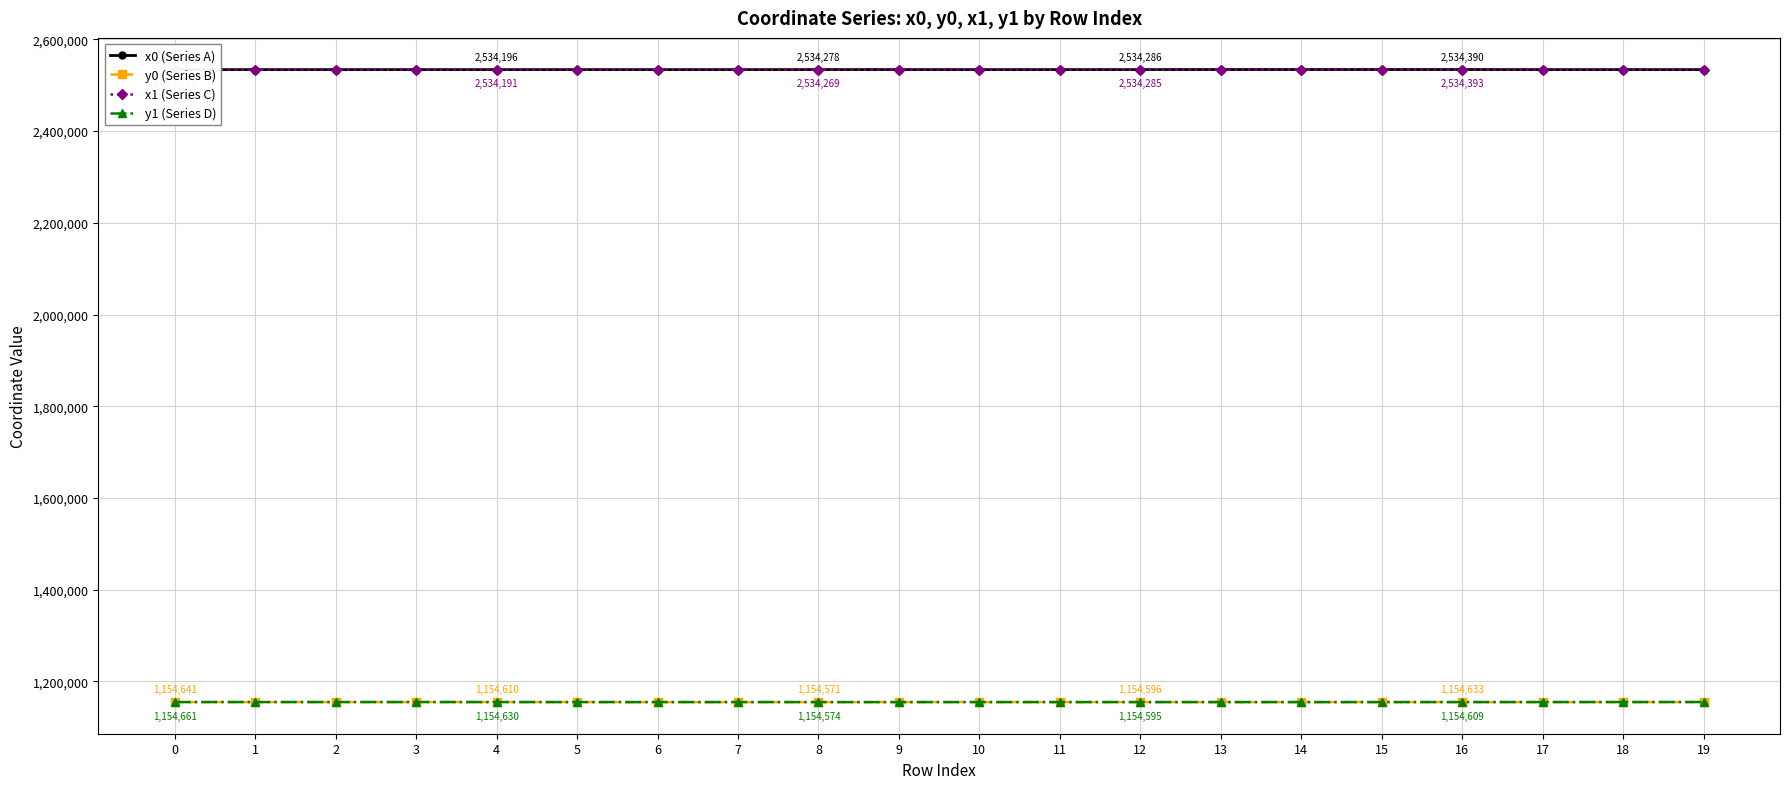

How many lines are shown in the chart?

4